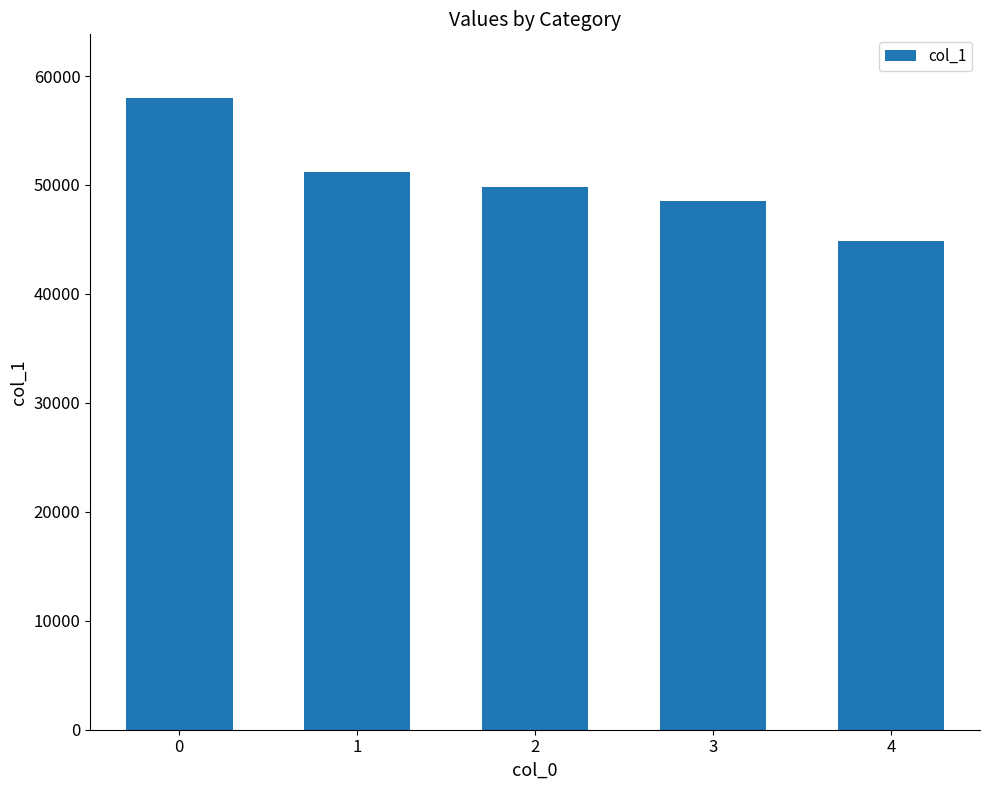

Reading left to right, what are all the values shown in this chart?

0=58024	1=51186	2=49774	3=48557	4=44873